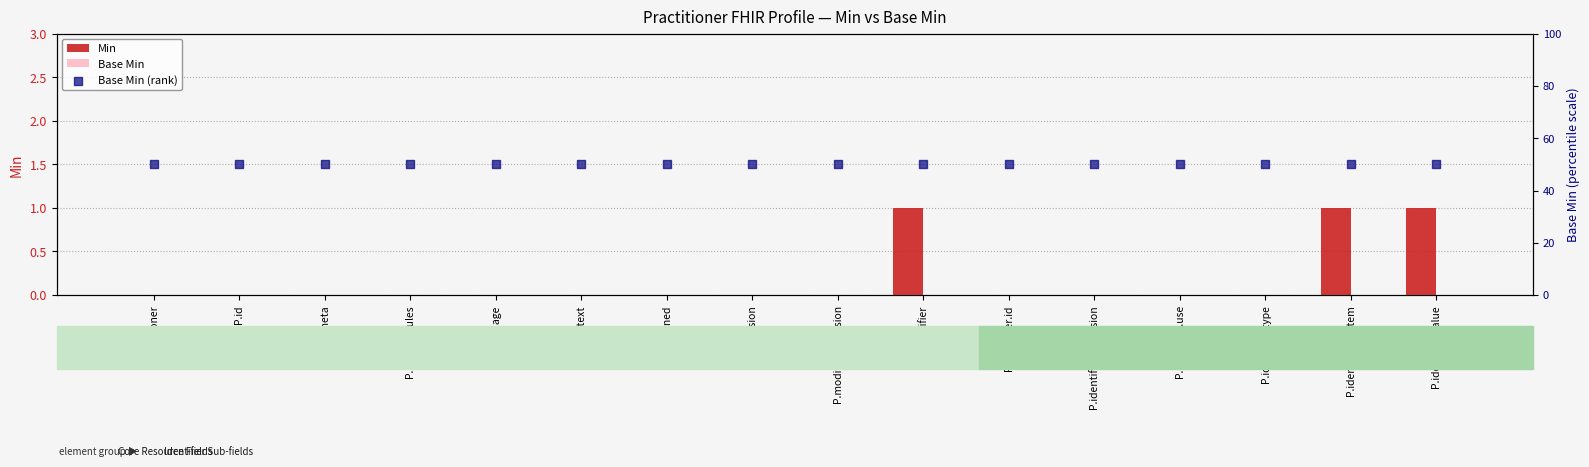

Which series has the largest total across all categories?

Base Min (rank)